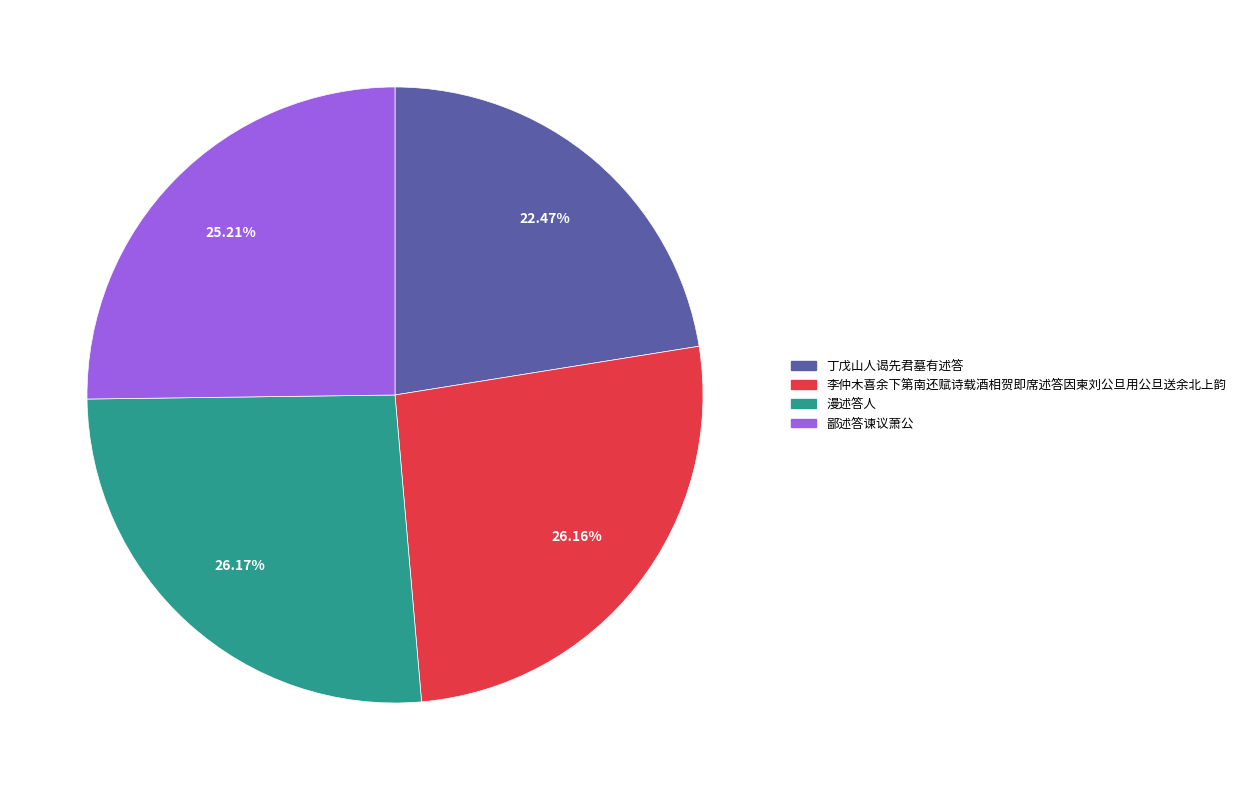

Is there a majority slice in this chart?

No